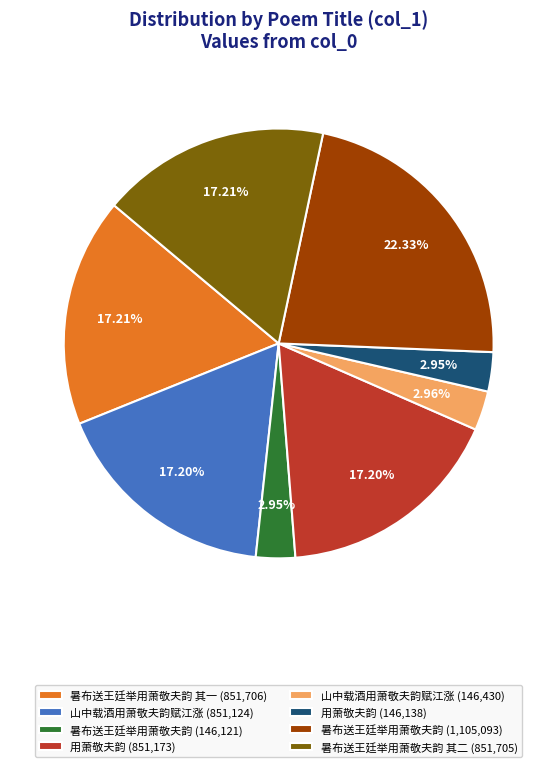

Between 暑布送王廷举用萧敬夫韵 (1,105,093) and 山中载酒用萧敬夫韵赋江涨 (146,430), which is larger?

暑布送王廷举用萧敬夫韵 (1,105,093)